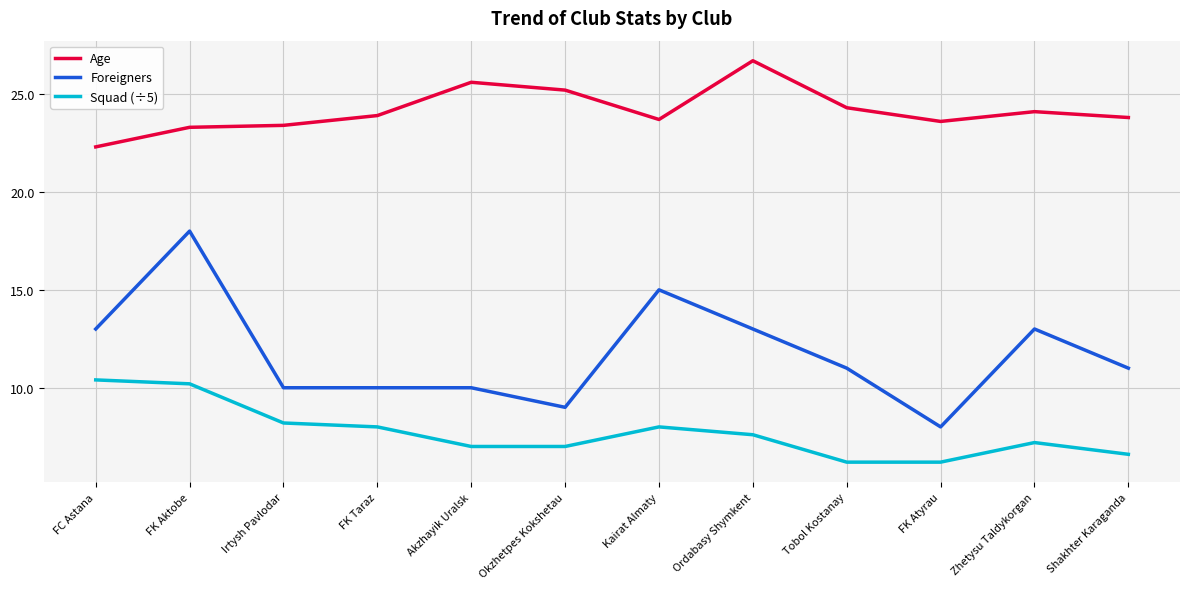

Is it true that Squad (÷5) equals 8.2 at Irtysh Pavlodar?

True